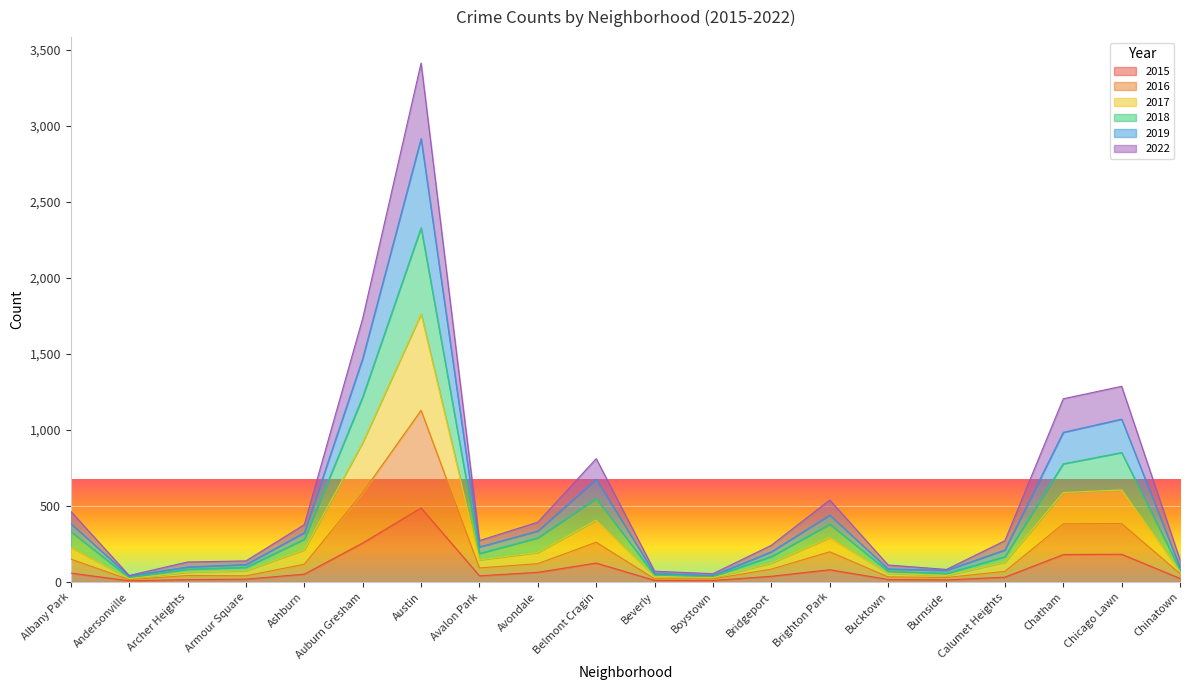

What is the maximum value shown in the chart?

3415